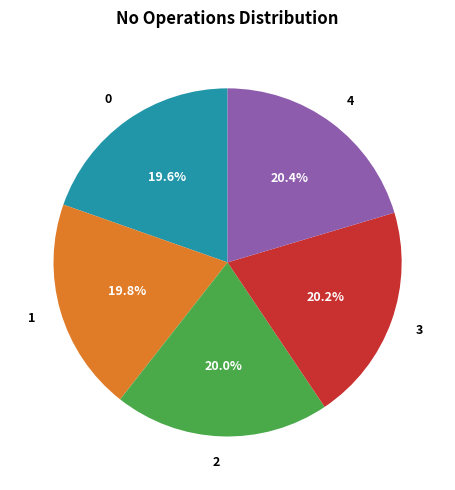

What percentage is the 3 slice, to the nearest percent?

20%